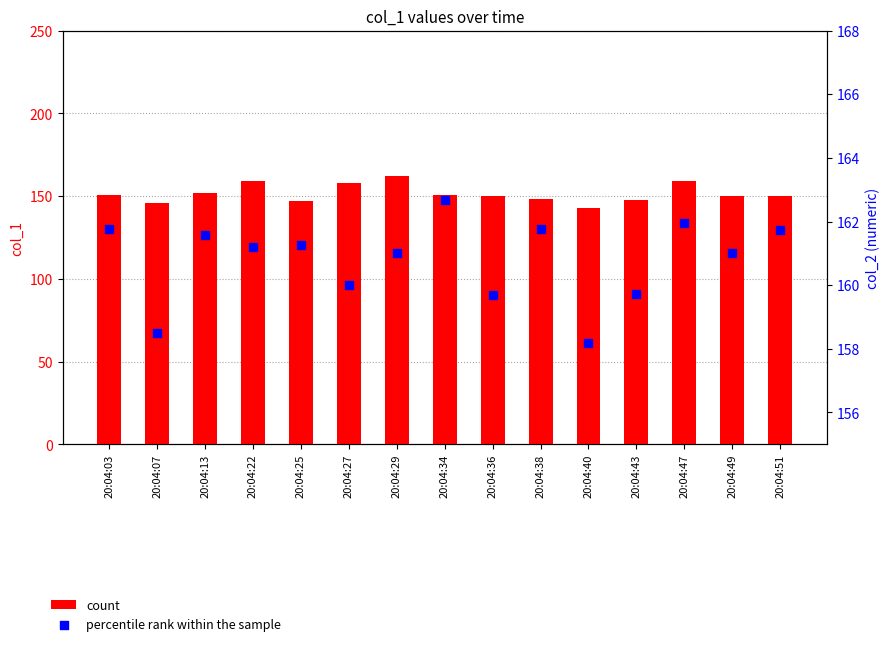

What is the total value across all series at 20:04:38?

309.8